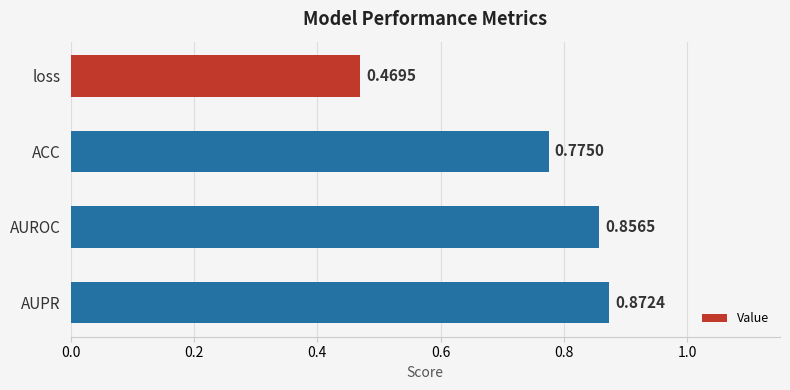

What is the average value?

0.7